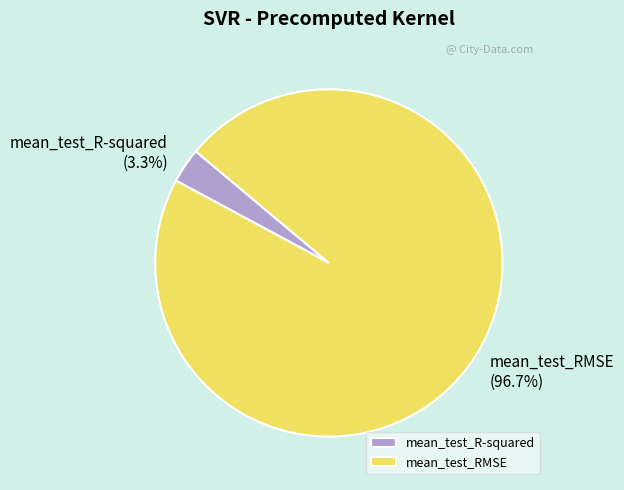

Does mean_test_R-squared account for over 50% of the chart?

No